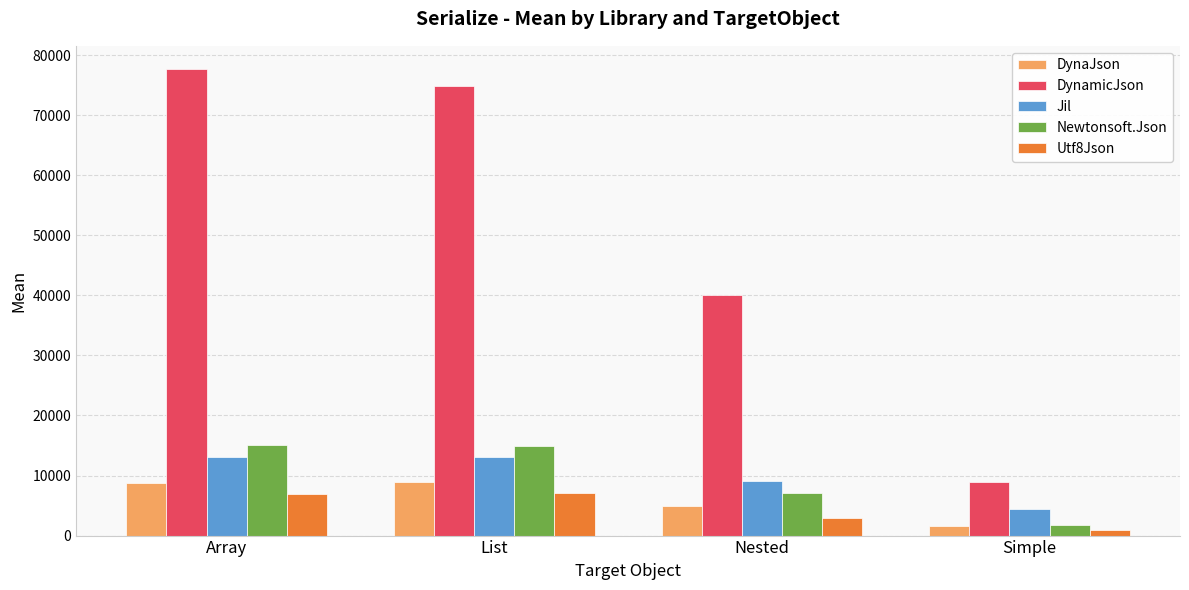

Which series has the widest spread of values?

DynamicJson